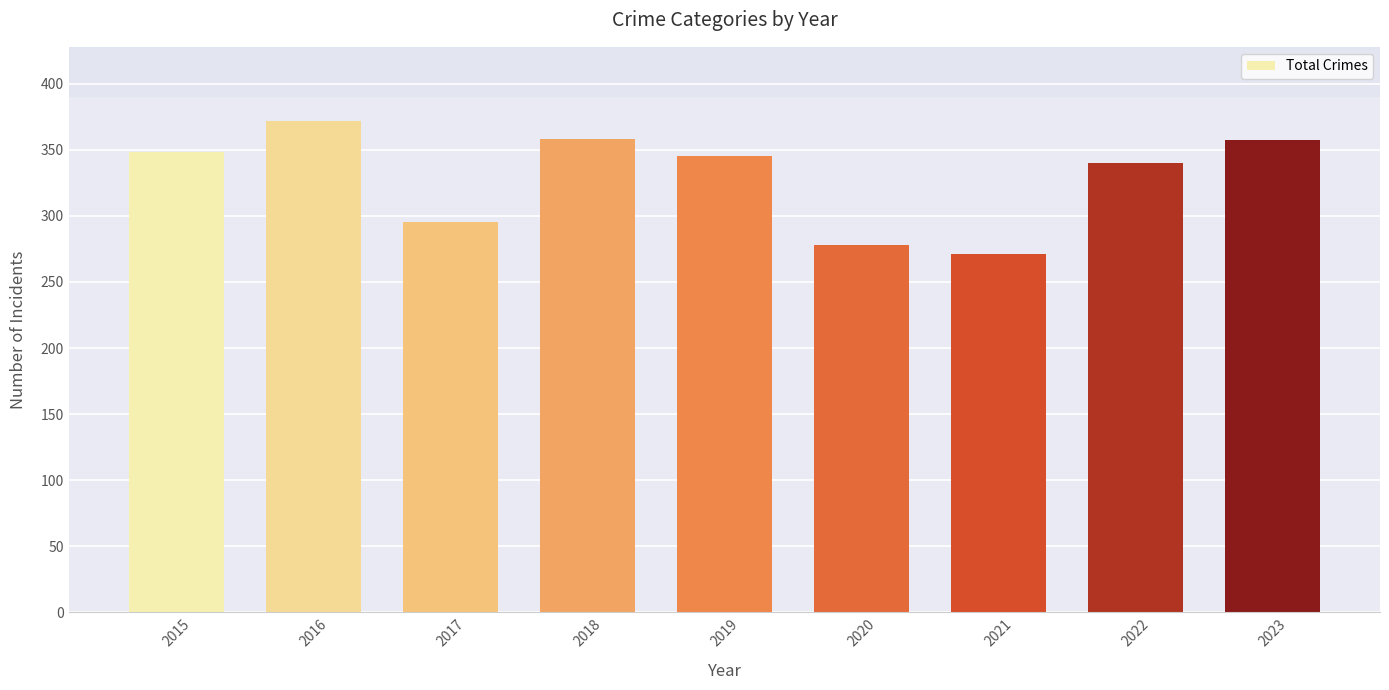

What is the value of the 4th bar from the left?

358